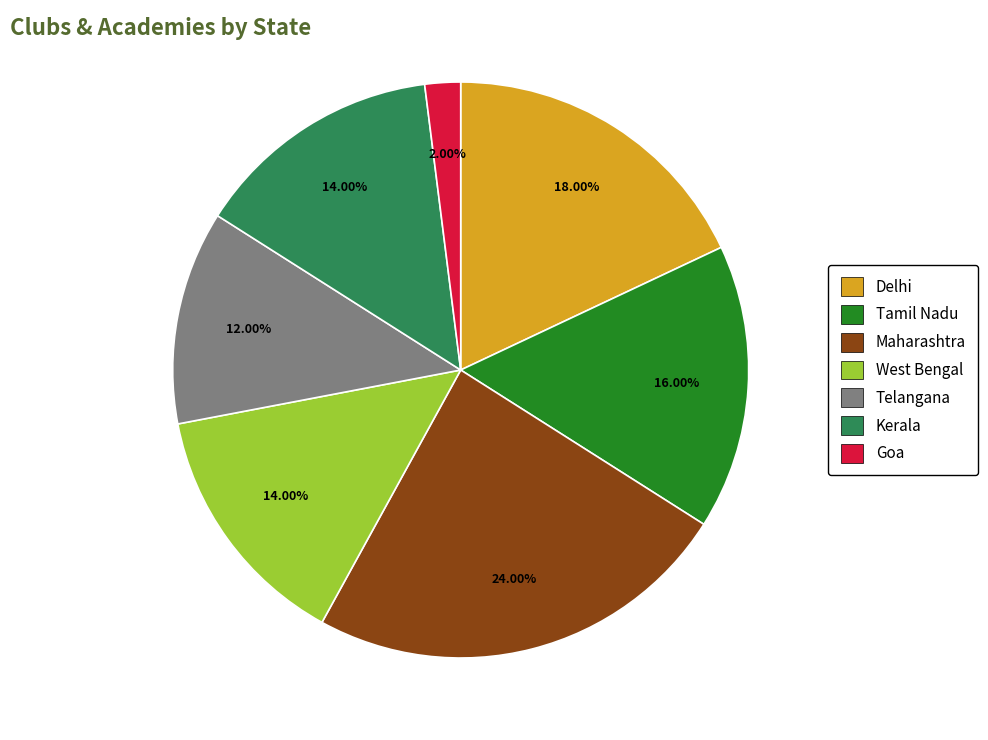

True or false: Telangana accounts for 12% of the total.

True